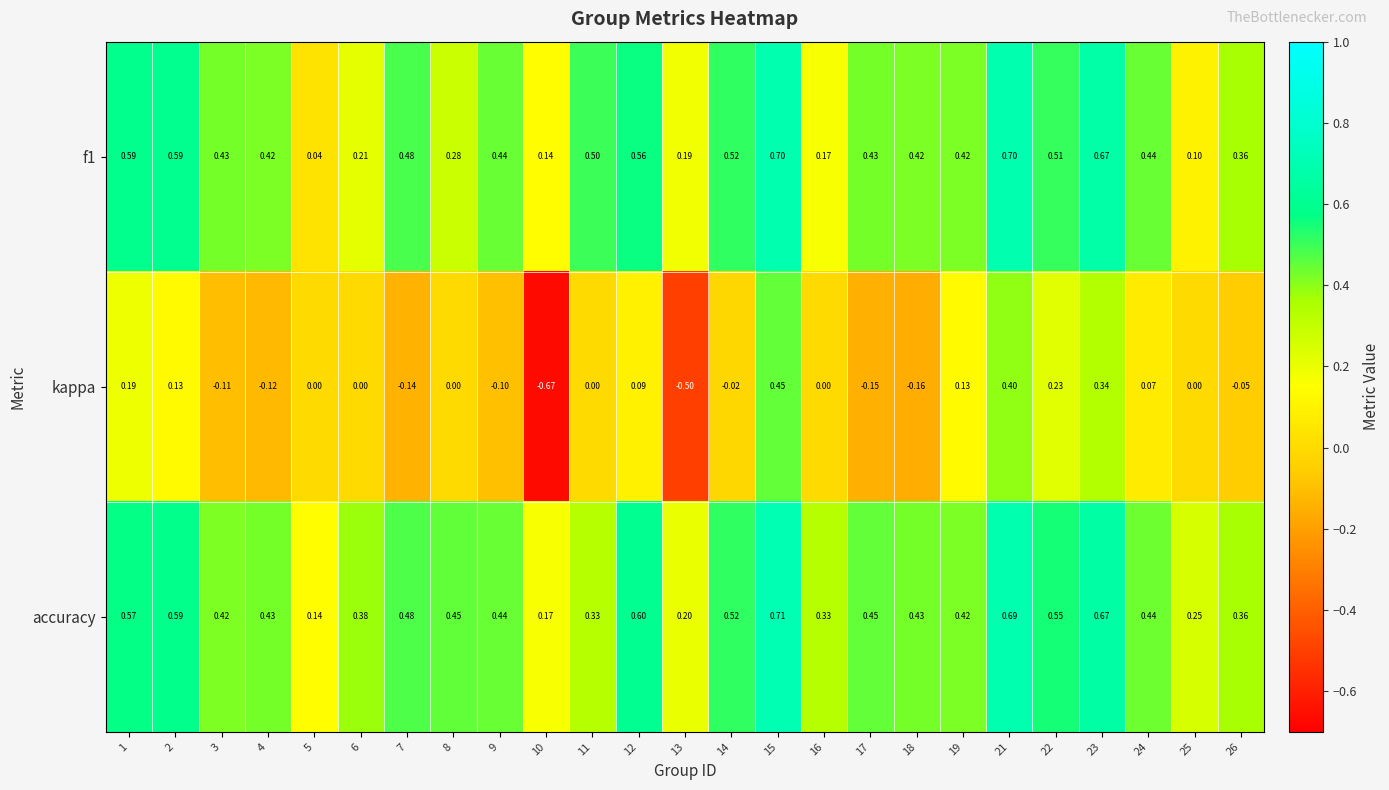

Is the value of kappa at 14 greater than the value of accuracy at 15?

No